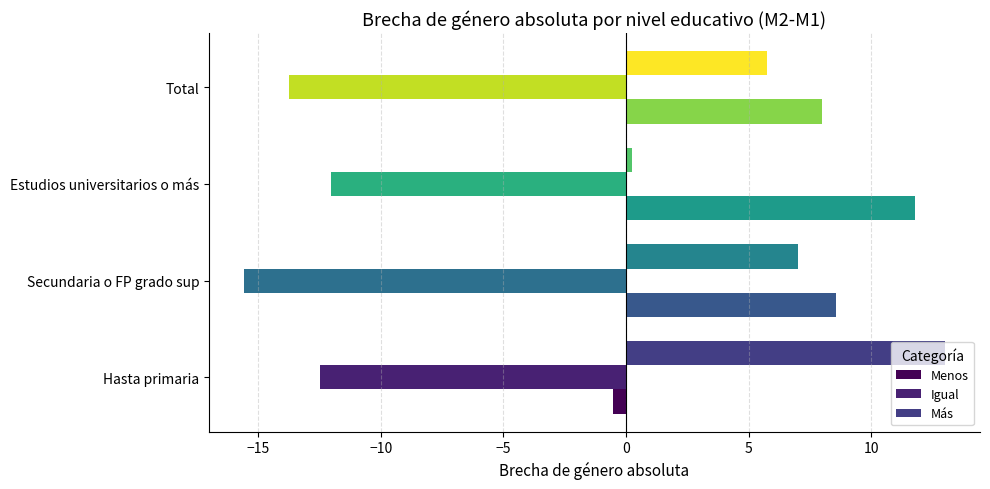

Which series has the largest range (max minus min)?

Más